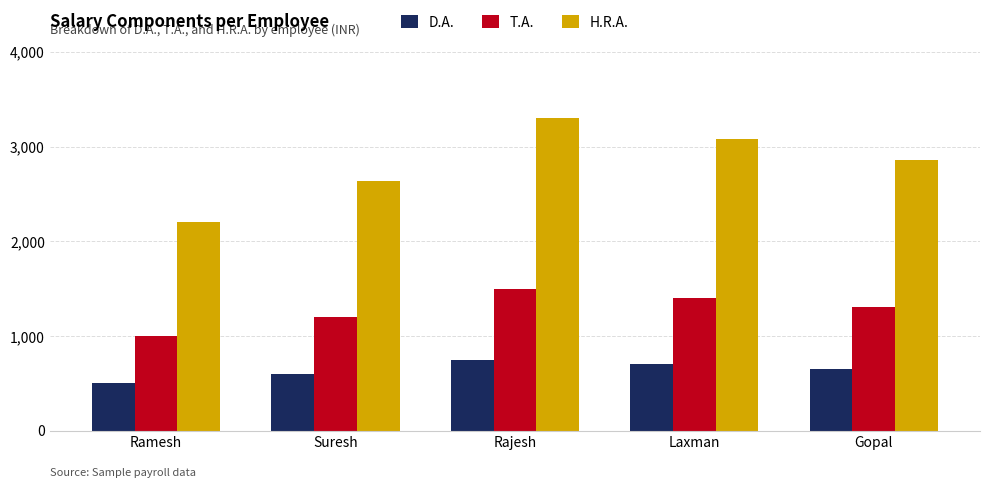

Reading left to right, list all the values displayed in this chart.

D.A.: 500	600	750	700	650
T.A.: 1000	1200	1500	1400	1300
H.R.A.: 2200	2640	3300	3080	2860